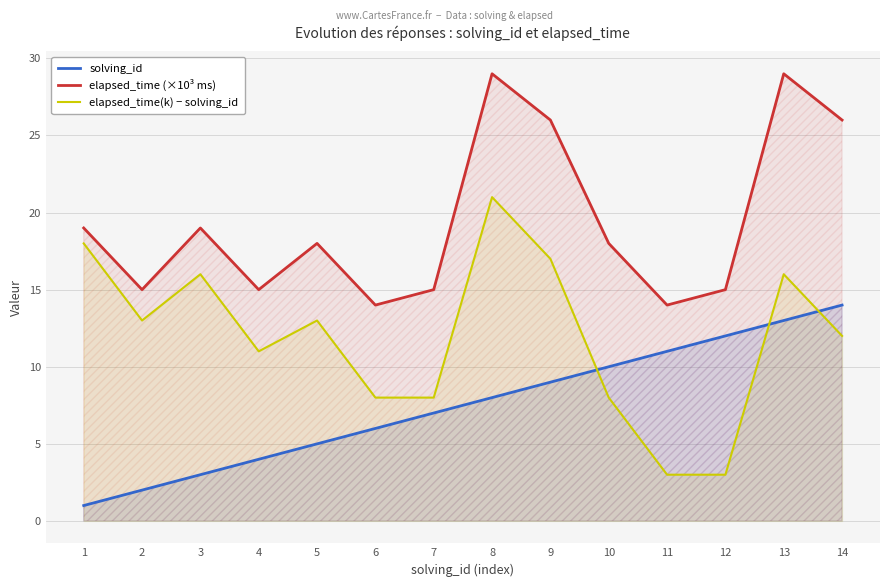

Count the number of data series in this chart.

3